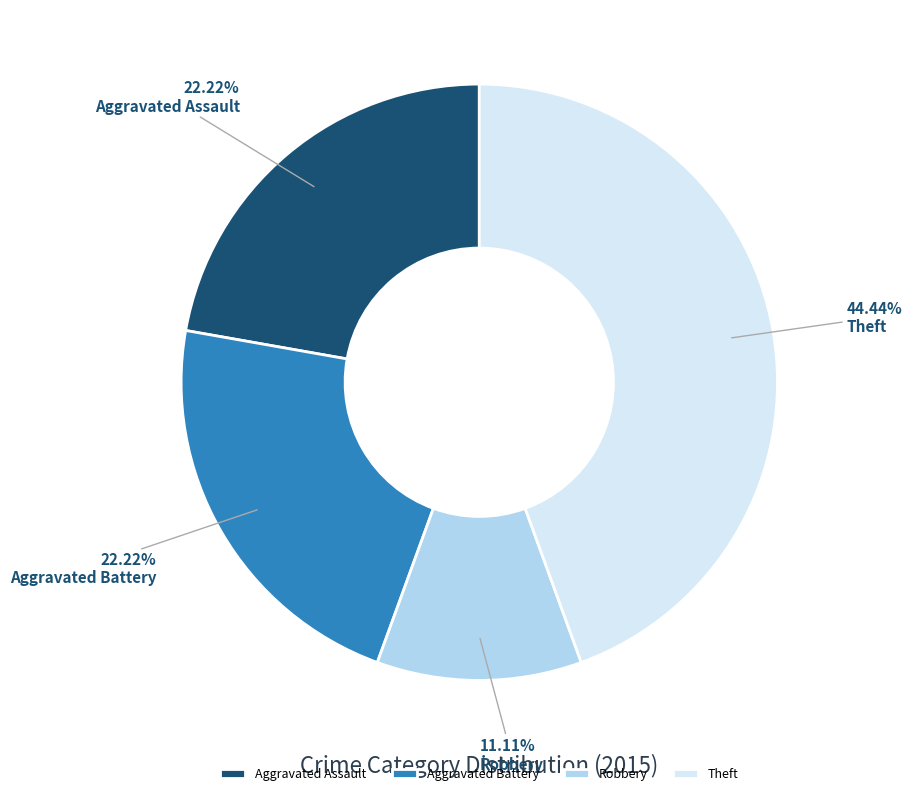

Between Theft and Aggravated Assault, which is larger?

Theft